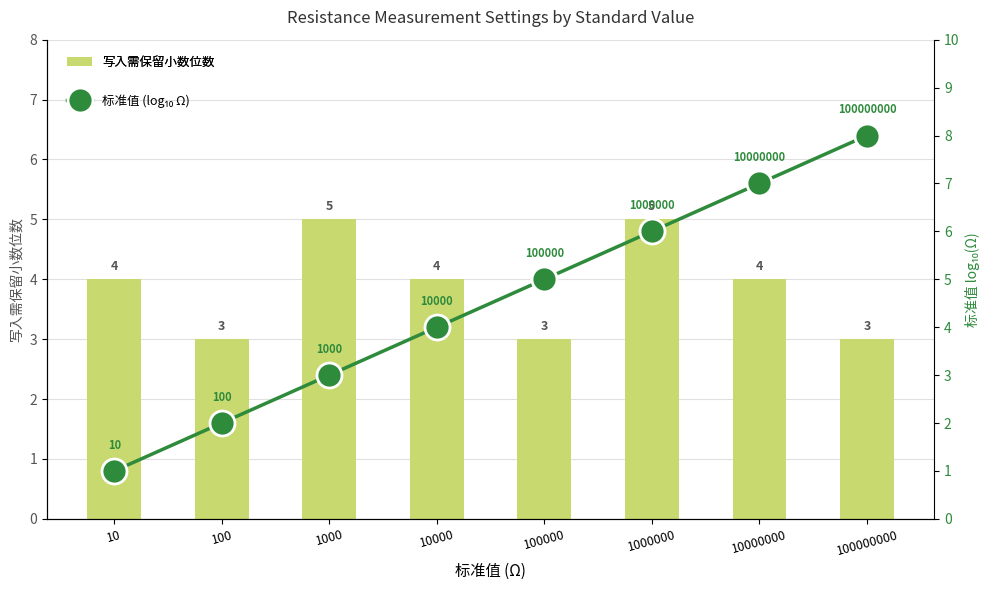

Are the bars horizontal?

No